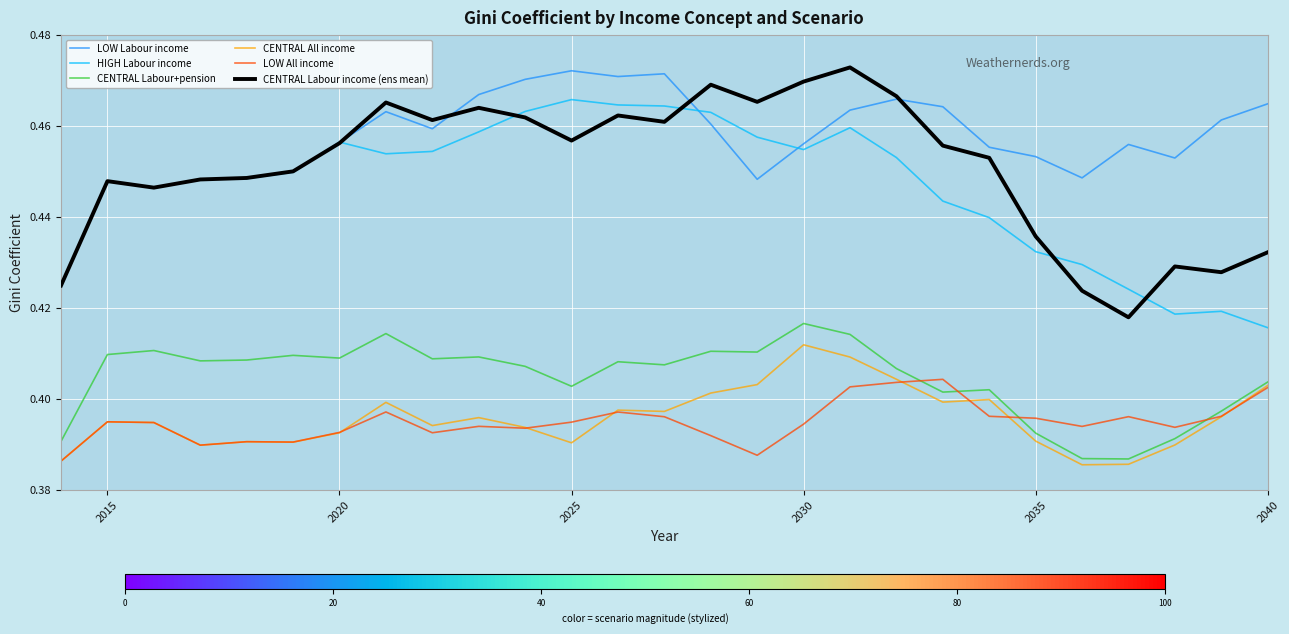

Which series has the largest total across all categories?

LOW Labour income